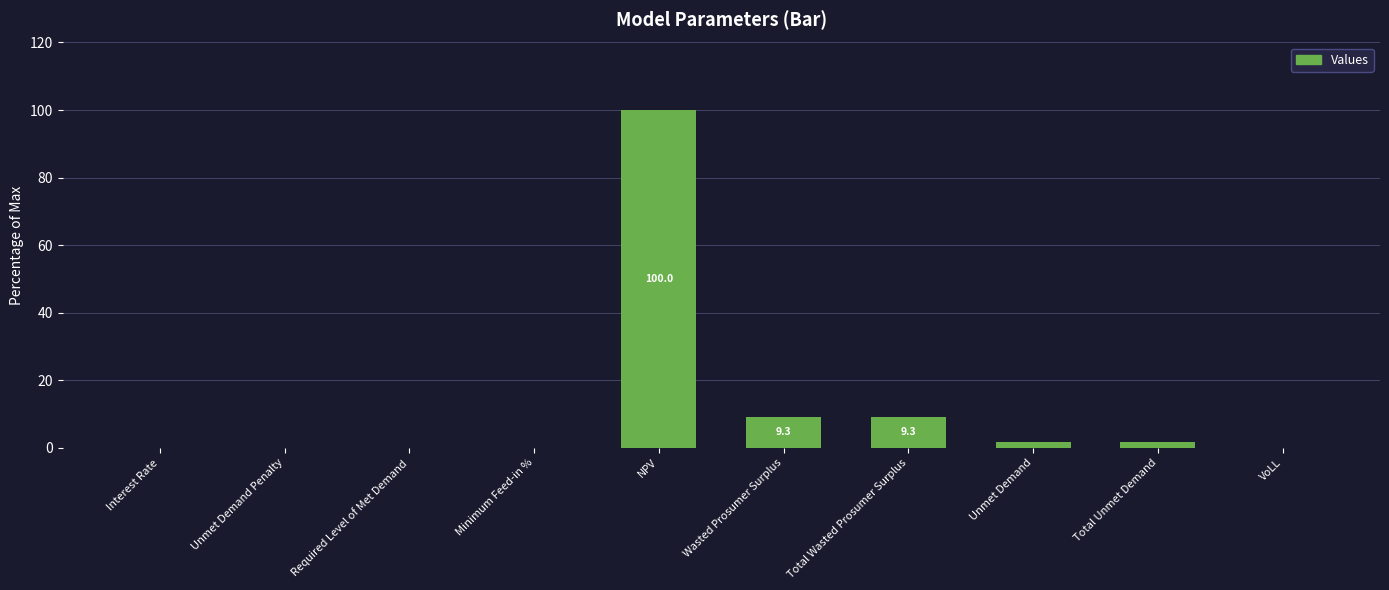

Between Interest Rate and Wasted Prosumer Surplus, which is larger?

Wasted Prosumer Surplus